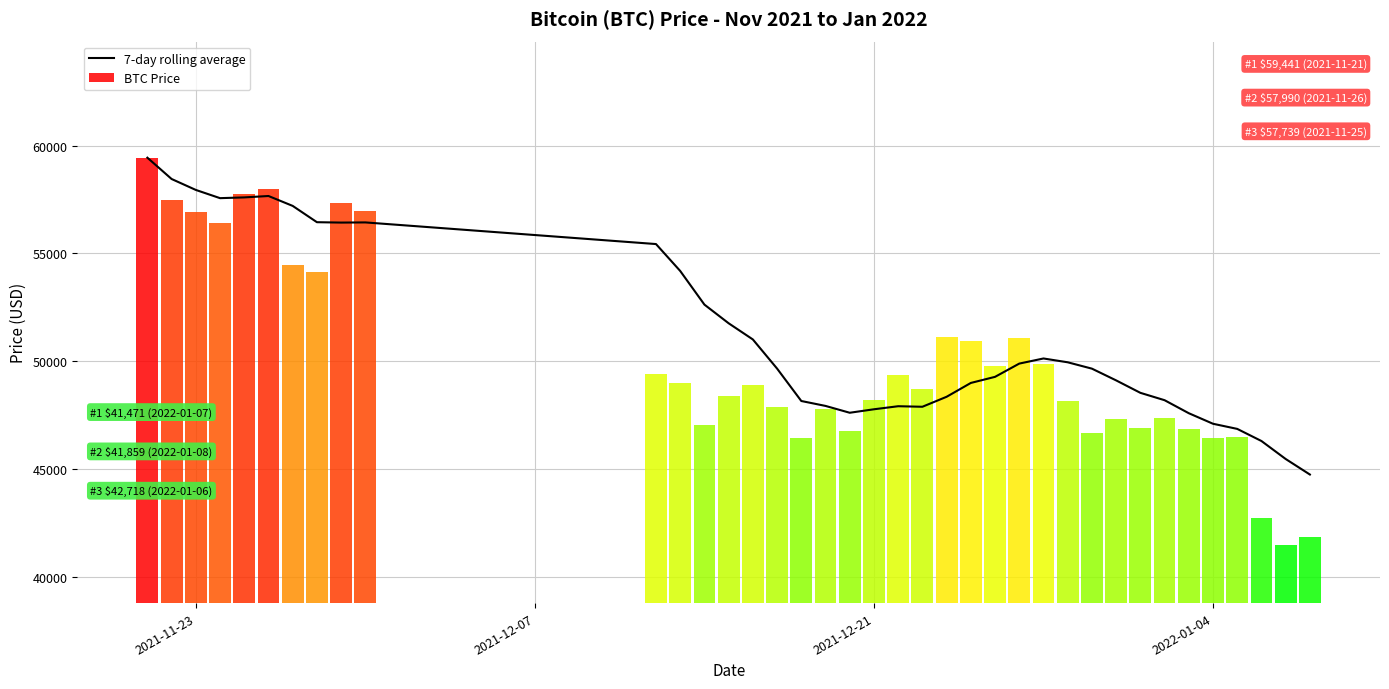

What is the value of the 26th bar from the left?

49887.7